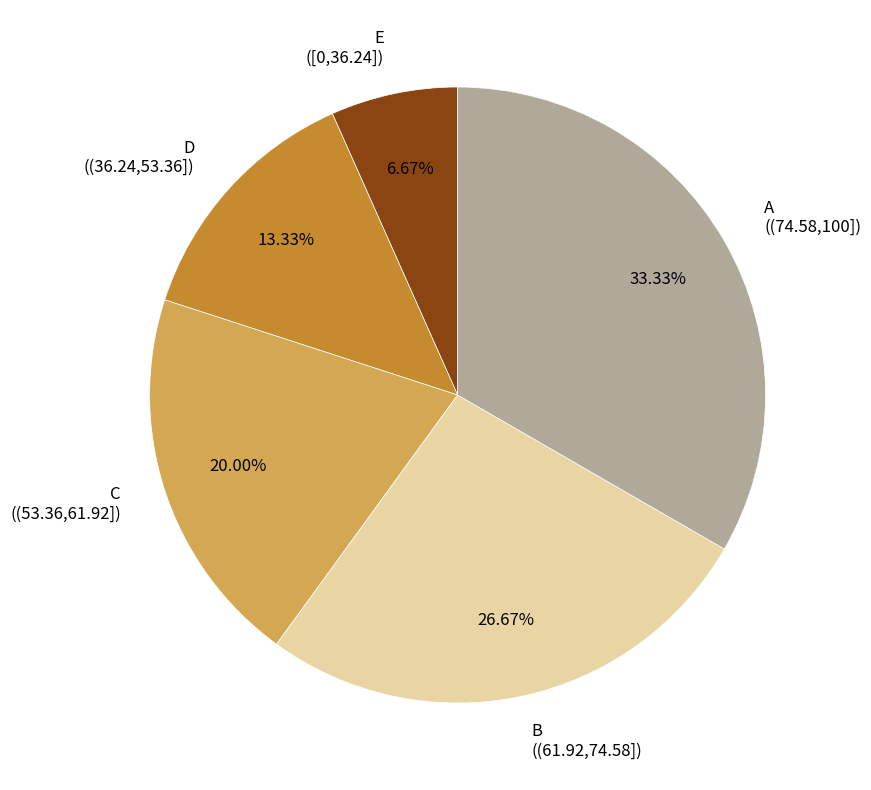

Between D ((36.24,53.36]) and A ((74.58,100]), which is larger?

A ((74.58,100])